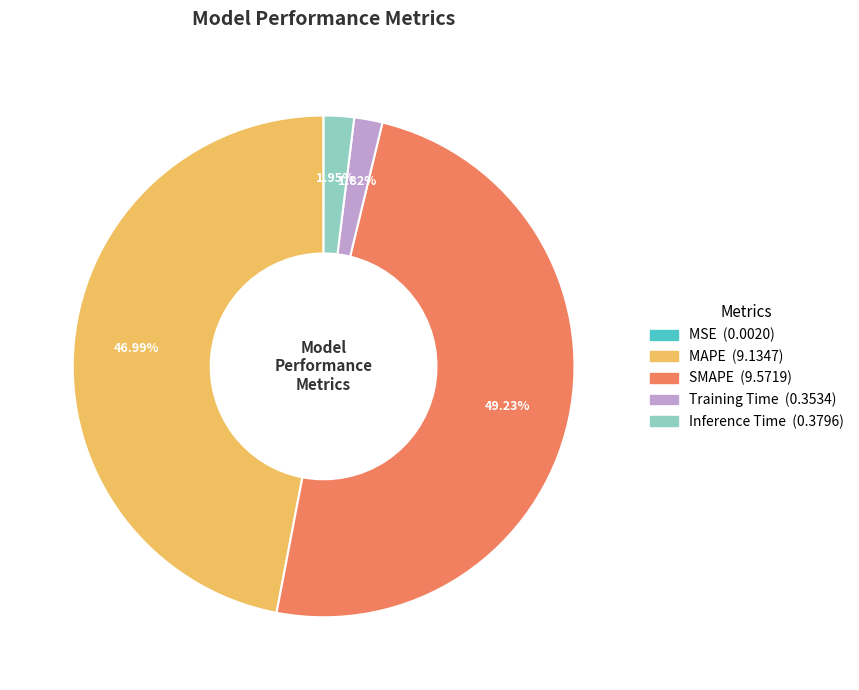

To the nearest percent, what is the average slice percentage?

20%